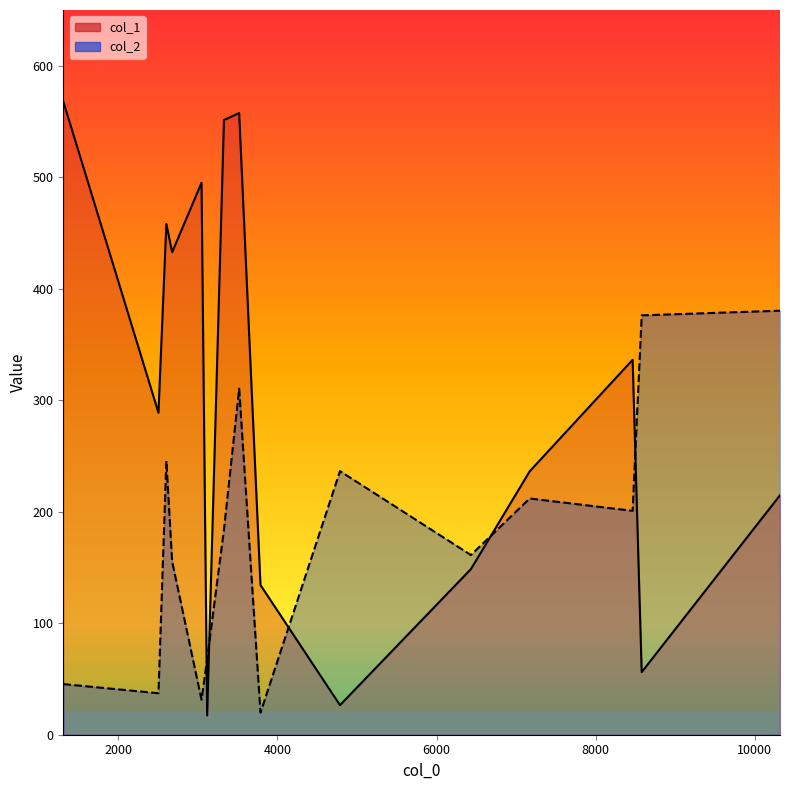

Between 8578 and 2605, which is larger?

2605